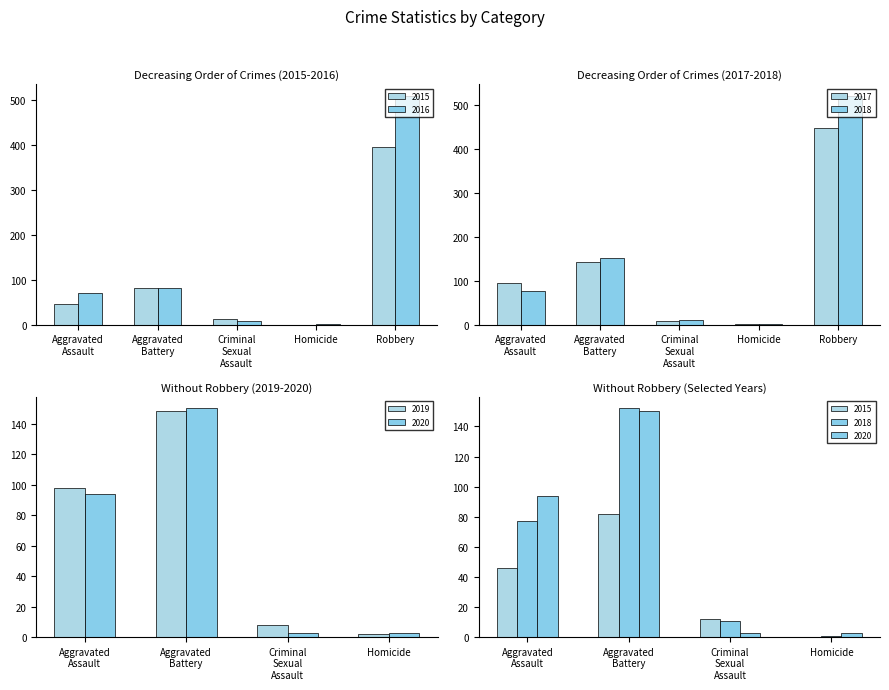

What is the difference between the maximum and minimum values in the 2018 series?

519